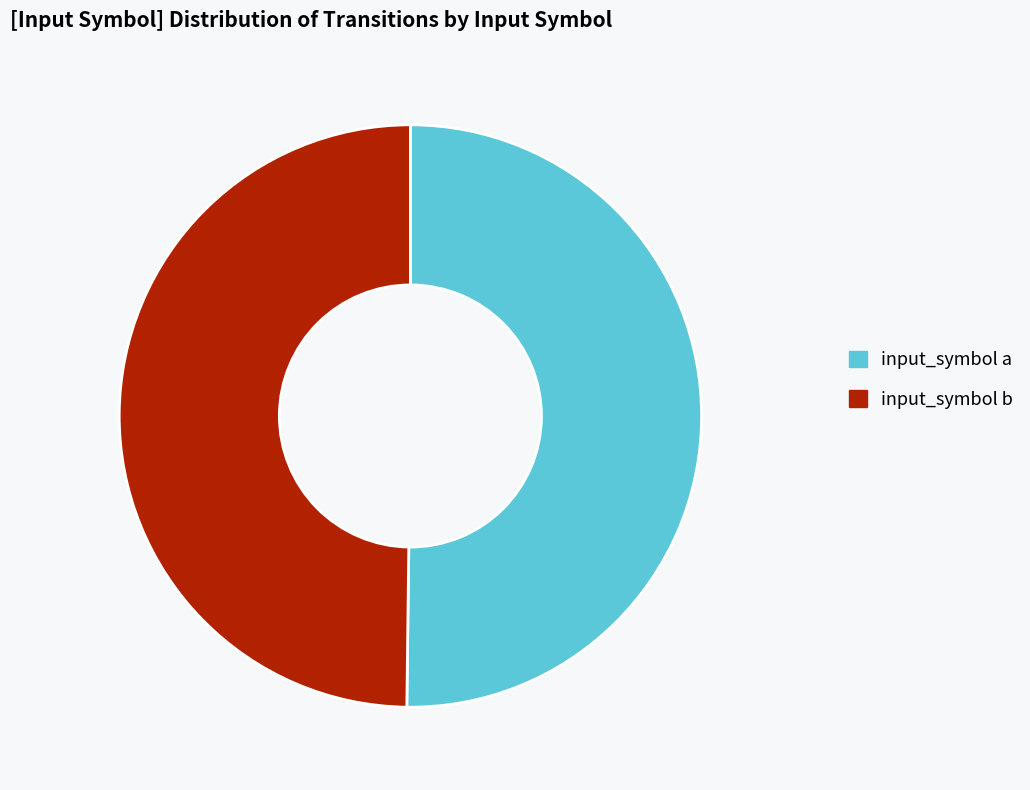

Approximately how many times larger is the value at input_symbol a compared to input_symbol b?

1.0